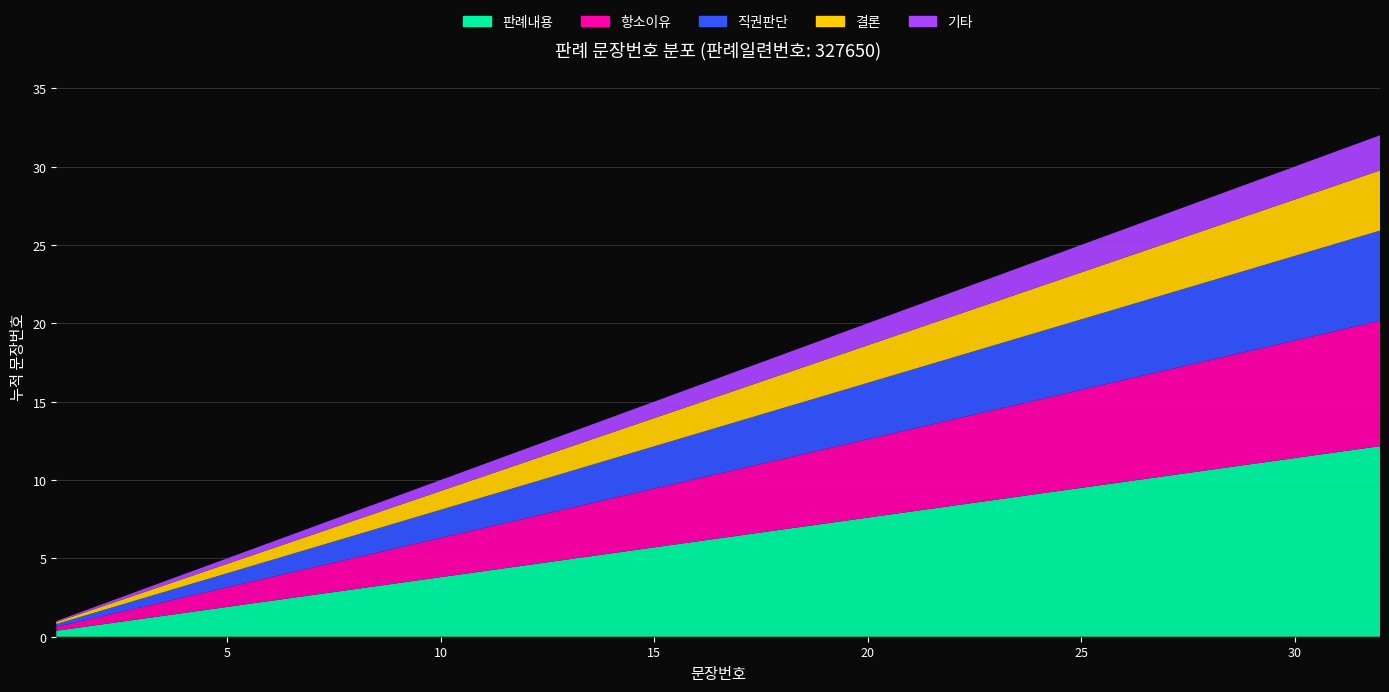

Reading right to left, extract all data points from this chart.

32=32	31=31	30=30	29=29	28=28	27=27	26=26	25=25	24=24	23=23	22=22	21=21	20=20	19=19	18=18	17=17	16=16	15=15	14=14	13=13	12=12	11=11	10=10	9=9	8=8	7=7	6=6	5=5	4=4	3=3	2=2	1=1